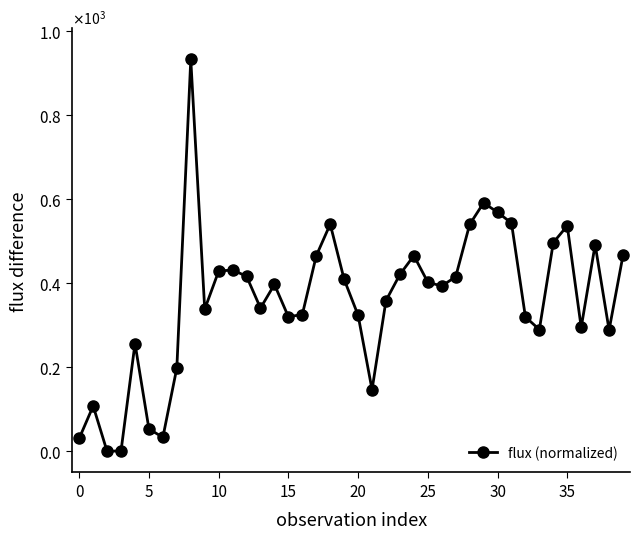

Is this an area chart (filled region under the line)?

No